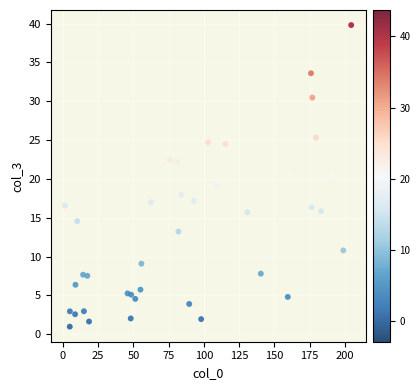

What is the range of X values (max minus min)?

202.9